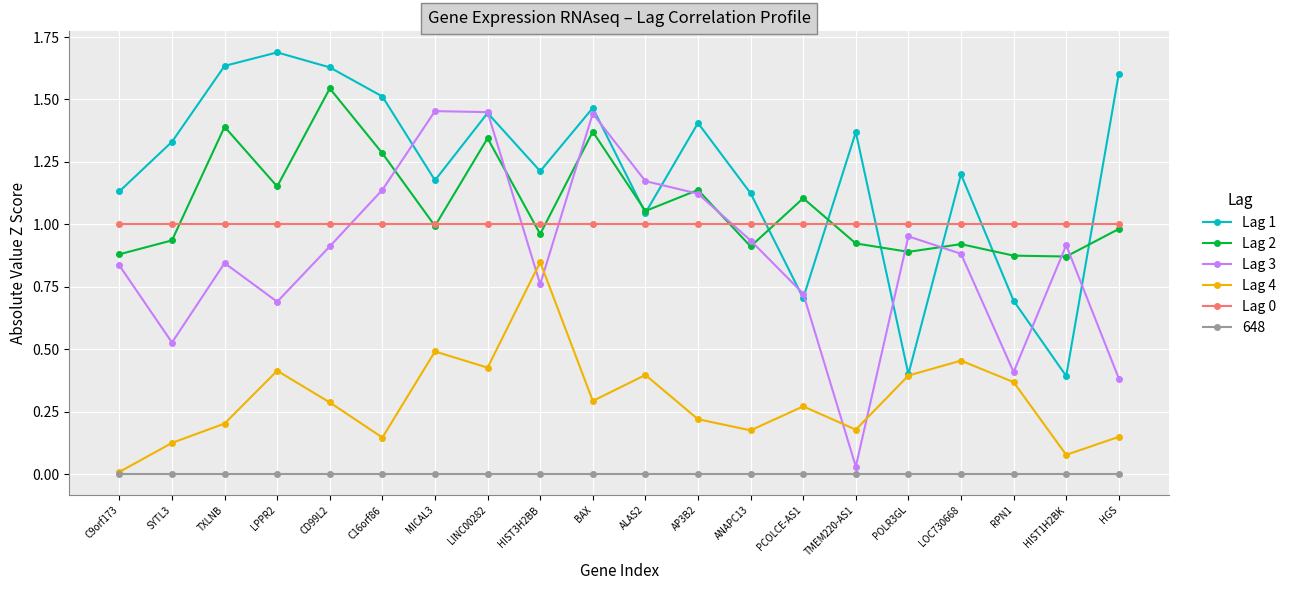

What is the total value across all series at RPN1?

3.3